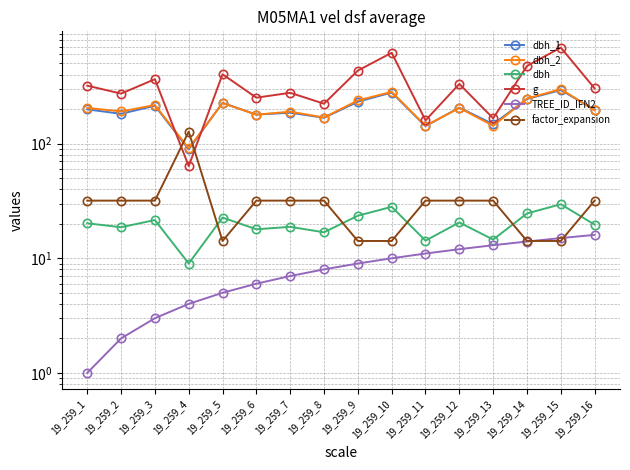

True or false: TREE_ID_IFN2 has a value of 4.0 at 19_259_4.

True